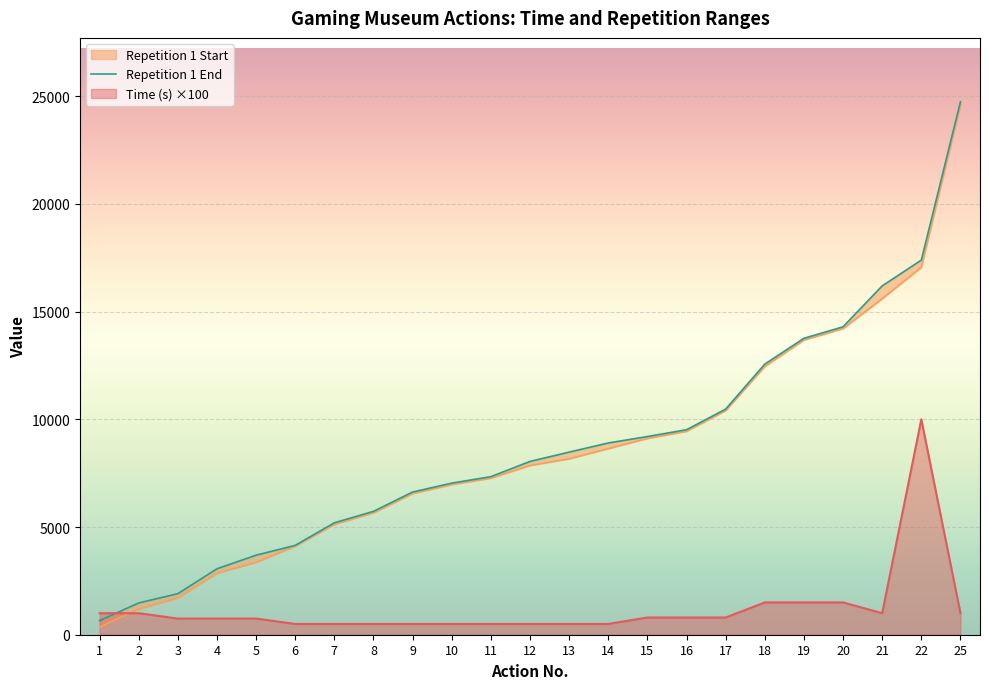

What is the value of the 23rd point from the left?

24743